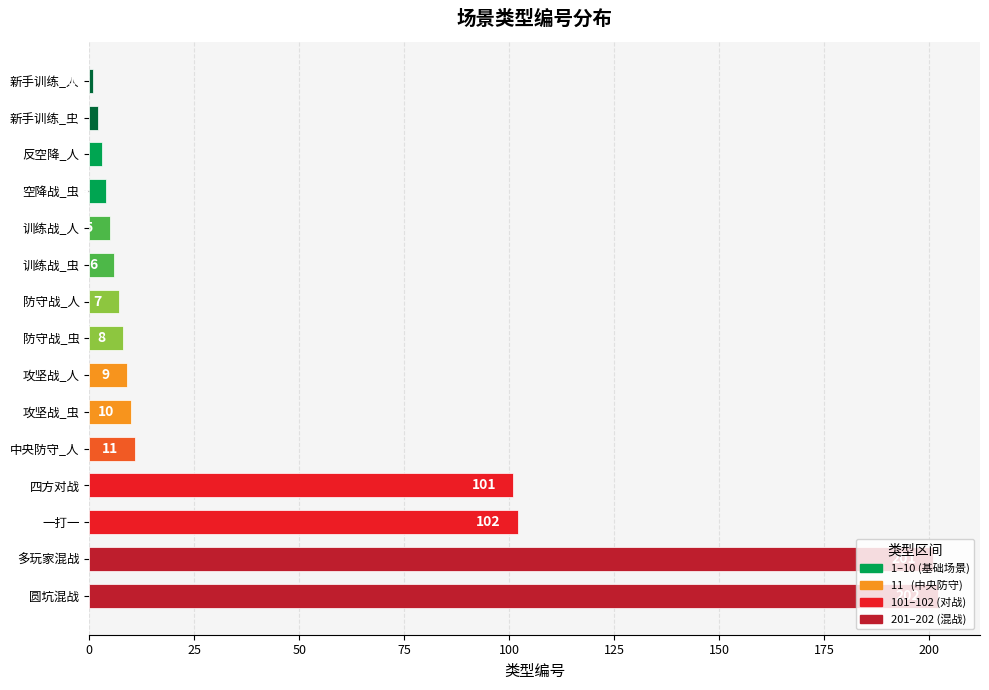

List the labels in order of value, smallest first.

新手训练_人, 新手训练_虫, 反空降_人, 空降战_虫, 训练战_人, 训练战_虫, 防守战_人, 防守战_虫, 攻坚战_人, 攻坚战_虫, 中央防守_人, 四方对战, 一打一, 多玩家混战, 圆坑混战